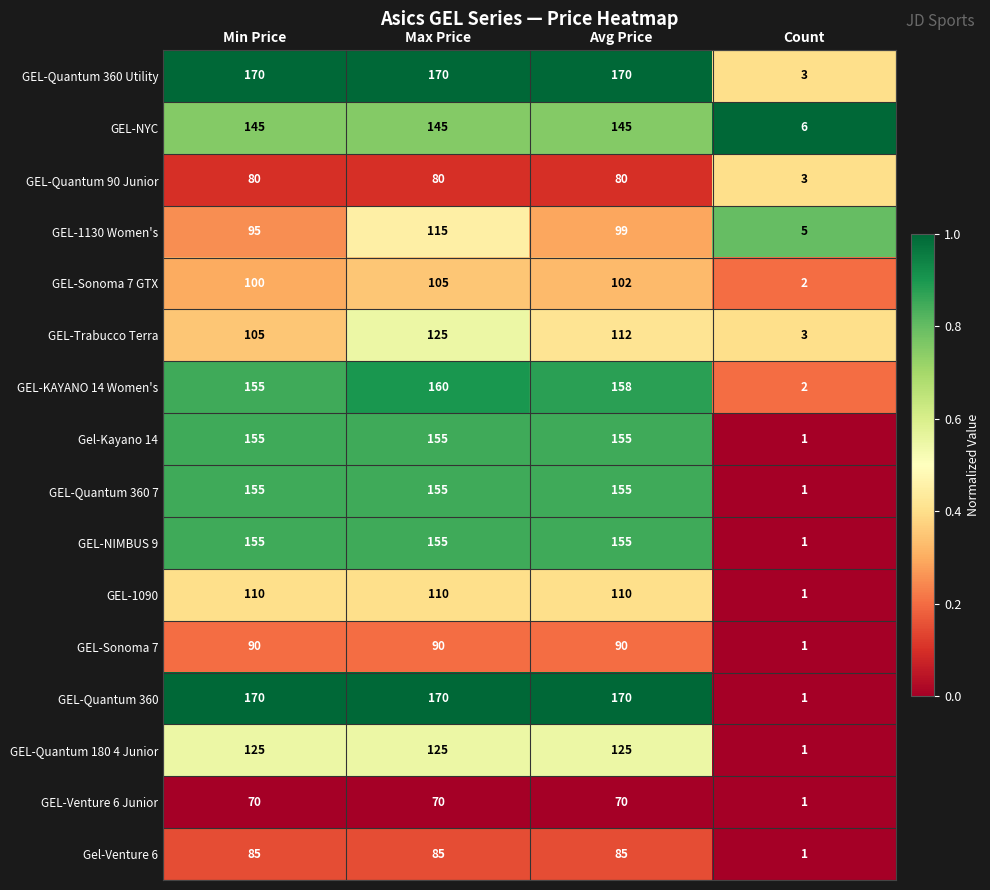

The value of Gel-Venture 6 at Max Price is 140. True or false?

False